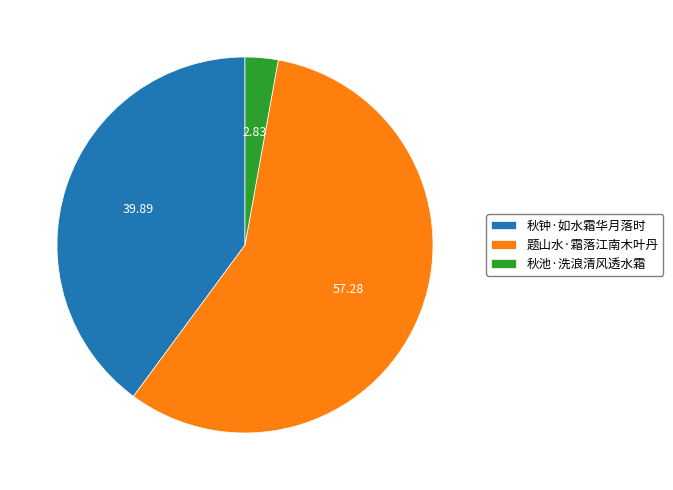

Does 题山水·霜落江南木叶丹 account for over 50% of the chart?

Yes